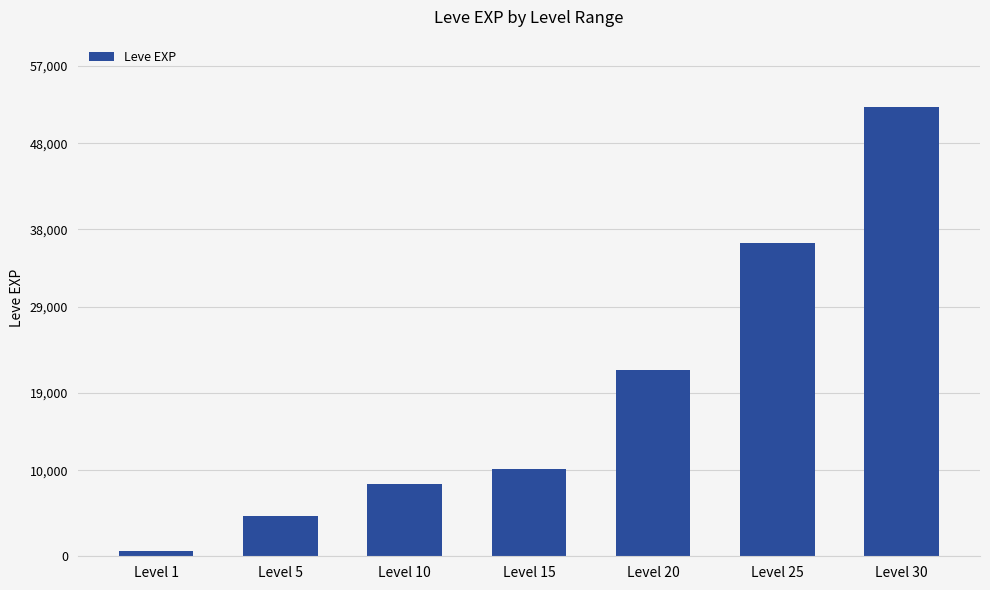

Count the number of data series in this chart.

1